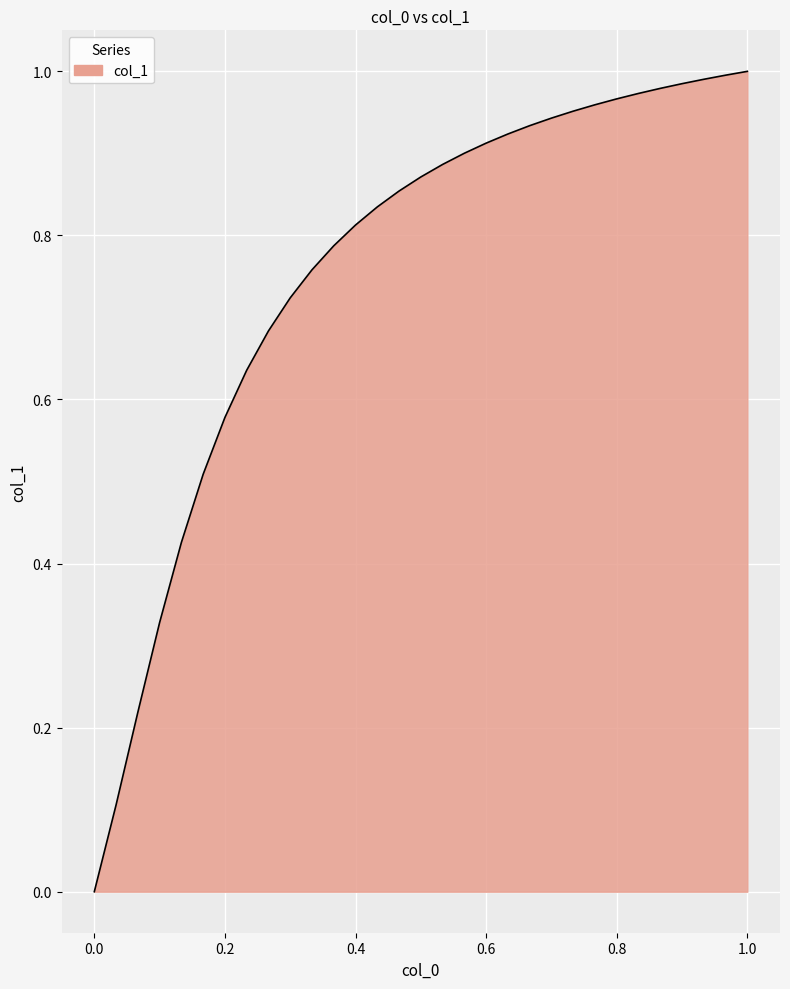

Reading left to right, what are all the values shown in this chart?

0.0	0.1	0.2	0.3	0.4	0.5	0.6	0.6	0.7	0.7	0.8	0.8	0.8	0.8	0.9	0.9	0.9	0.9	0.9	0.9	0.9	0.9	1.0	1.0	1.0	1.0	1.0	1.0	1.0	1.0	1.0